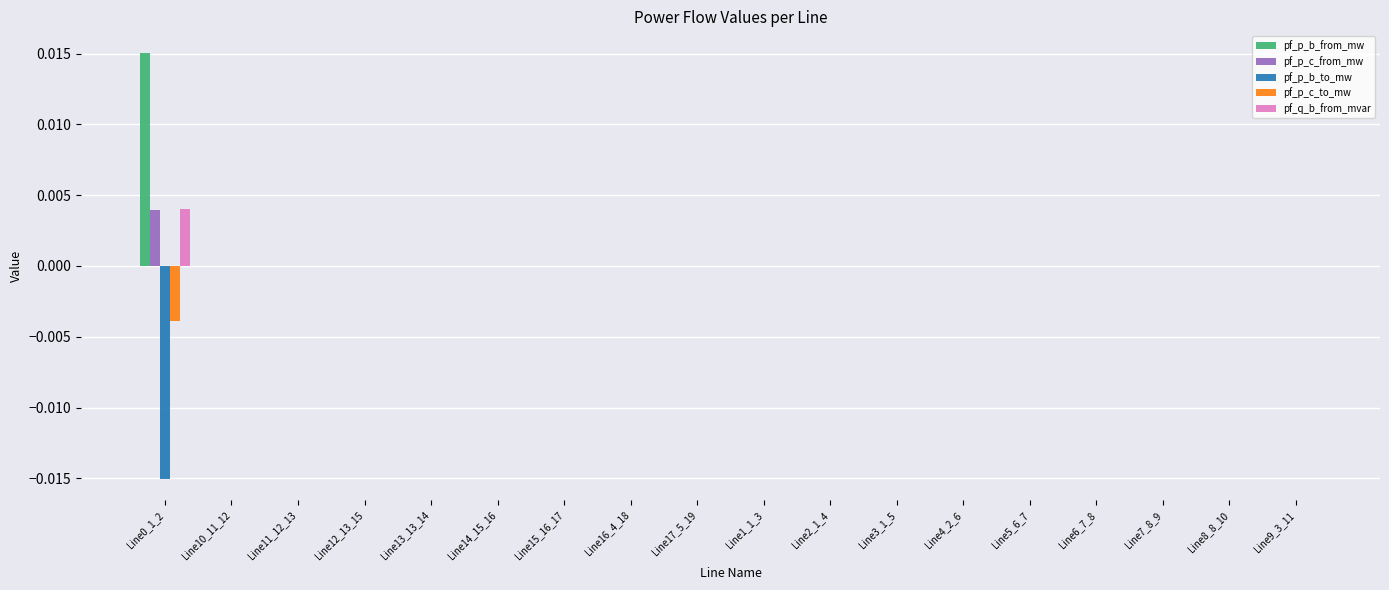

The pf_p_b_to_mw series shows 0.0 at Line3_1_5. True or false?

True